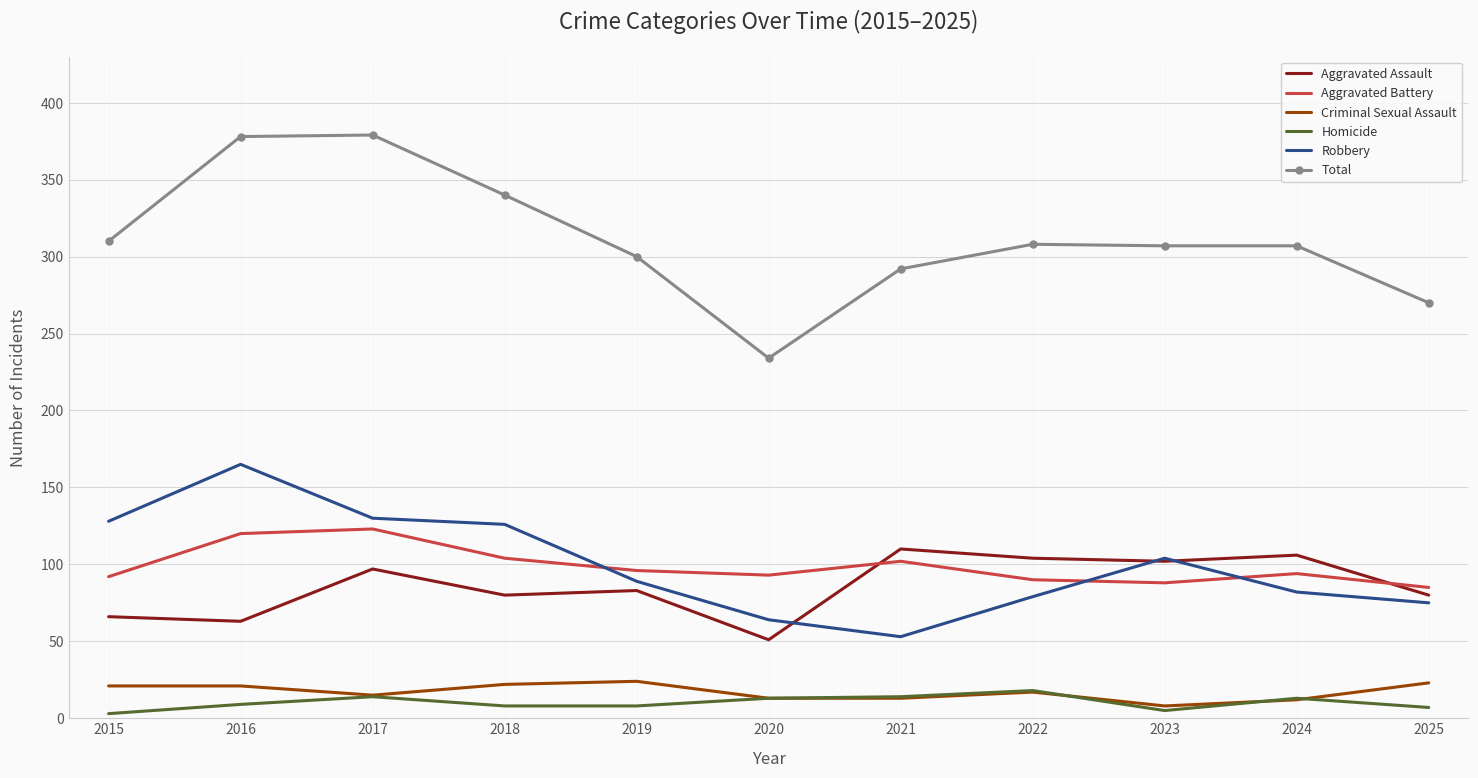

True or false: Aggravated Assault and Aggravated Battery cross at least once.

True